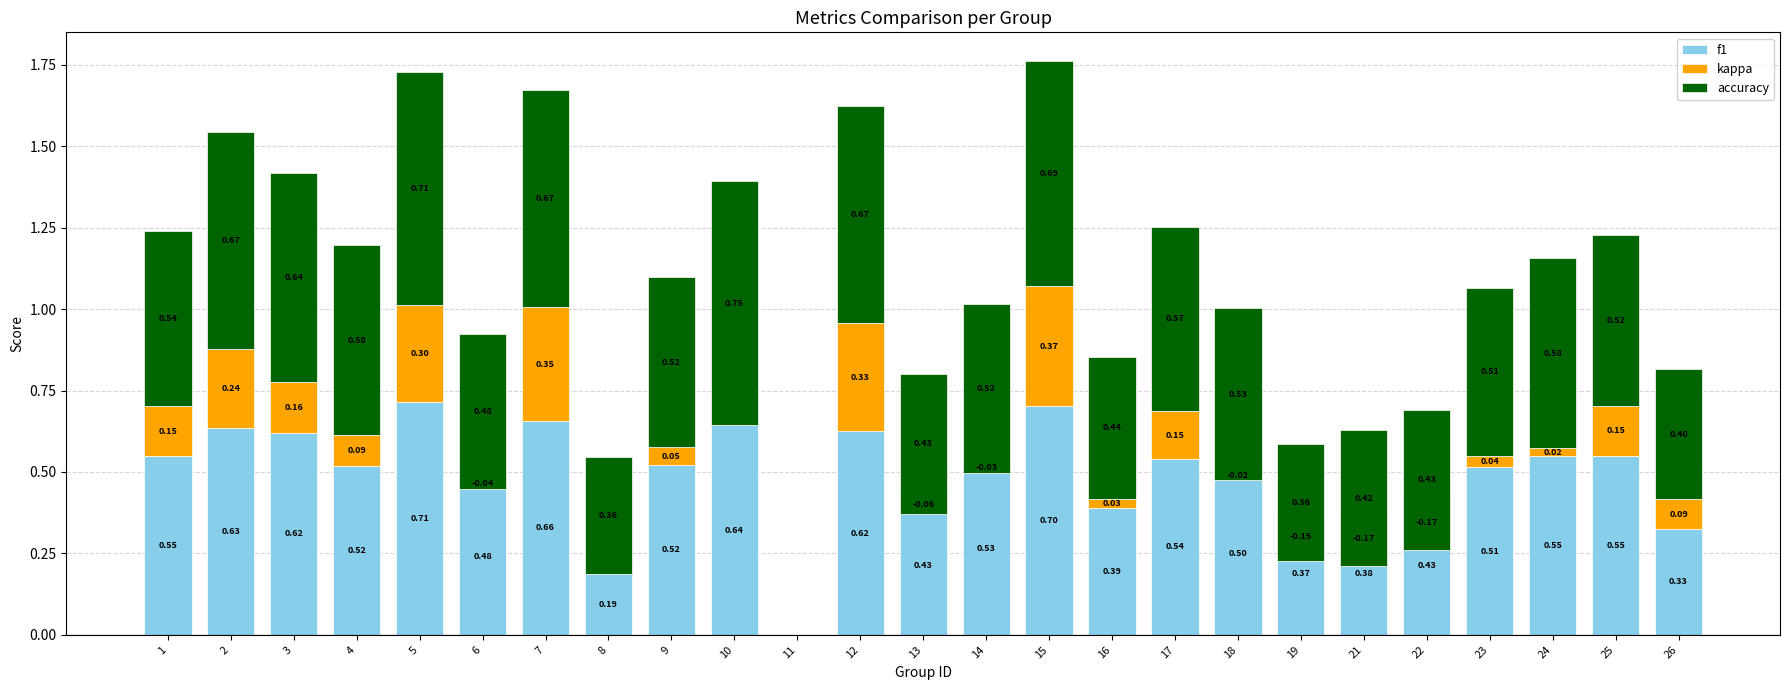

Is the value of f1 at 14 greater than the value of accuracy at 8?

Yes